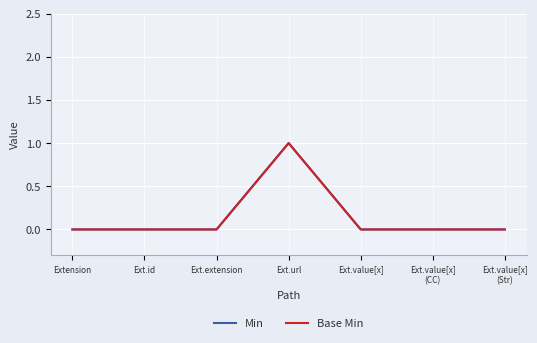

Reading left to right, extract all data points from this chart.

Min: 0	0	0	1	0	0	0
Base Min: 0	0	0	1	0	0	0